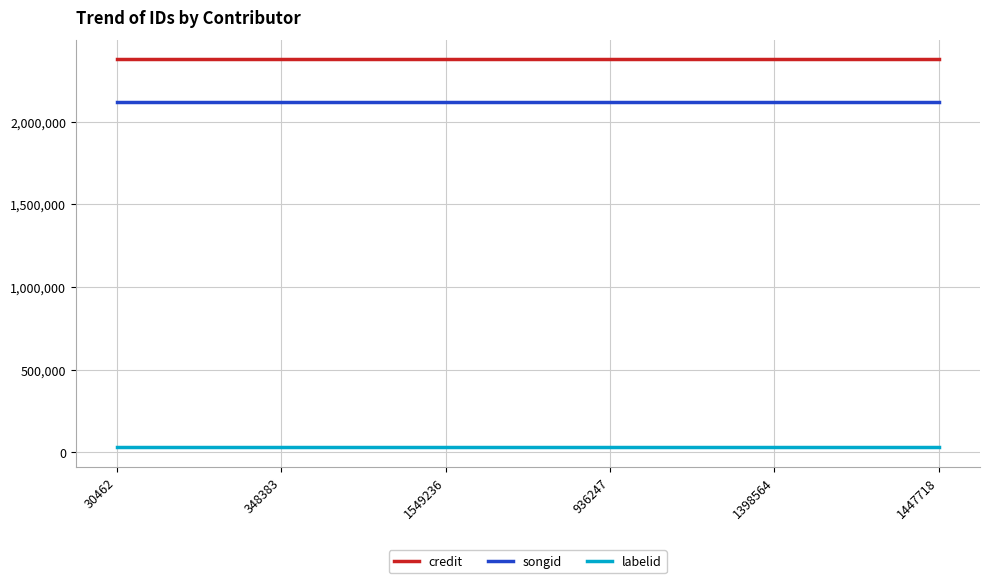

Reading left to right, extract all data points from this chart.

credit: 2375684	2375684	2375684	2375684	2375684	2375684
songid: 2117246	2117246	2117246	2117246	2117246	2117246
labelid: 29558	29558	29558	29558	29558	29558